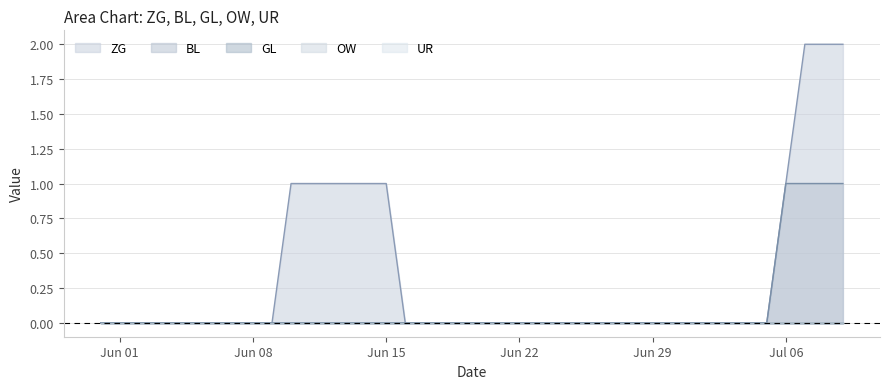

Reading left to right, list all the values displayed in this chart.

ZG: 2020-05-31=0	2020-06-01=0	2020-06-02=0	2020-06-03=0	2020-06-04=0	2020-06-05=0	2020-06-06=0	2020-06-07=0	2020-06-08=0	2020-06-09=0	2020-06-10=1	2020-06-11=1	2020-06-12=1	2020-06-13=1	2020-06-14=1	2020-06-15=1	2020-06-16=0	2020-06-17=0	2020-06-18=0	2020-06-19=0	2020-06-20=0	2020-06-21=0	2020-06-22=0	2020-06-23=0	2020-06-24=0	2020-06-25=0	2020-06-26=0	2020-06-27=0	2020-06-28=0	2020-06-29=0	2020-06-30=0	2020-07-01=0	2020-07-02=0	2020-07-03=0	2020-07-04=0	2020-07-05=0	2020-07-06=1	2020-07-07=2	2020-07-08=2	2020-07-09=2
BL: 2020-05-31=0	2020-06-01=0	2020-06-02=0	2020-06-03=0	2020-06-04=0	2020-06-05=0	2020-06-06=0	2020-06-07=0	2020-06-08=0	2020-06-09=0	2020-06-10=0	2020-06-11=0	2020-06-12=0	2020-06-13=0	2020-06-14=0	2020-06-15=0	2020-06-16=0	2020-06-17=0	2020-06-18=0	2020-06-19=0	2020-06-20=0	2020-06-21=0	2020-06-22=0	2020-06-23=0	2020-06-24=0	2020-06-25=0	2020-06-26=0	2020-06-27=0	2020-06-28=0	2020-06-29=0	2020-06-30=0	2020-07-01=0	2020-07-02=0	2020-07-03=0	2020-07-04=0	2020-07-05=0	2020-07-06=1	2020-07-07=1	2020-07-08=1	2020-07-09=1
GL: 2020-05-31=0	2020-06-01=0	2020-06-02=0	2020-06-03=0	2020-06-04=0	2020-06-05=0	2020-06-06=0	2020-06-07=0	2020-06-08=0	2020-06-09=0	2020-06-10=0	2020-06-11=0	2020-06-12=0	2020-06-13=0	2020-06-14=0	2020-06-15=0	2020-06-16=0	2020-06-17=0	2020-06-18=0	2020-06-19=0	2020-06-20=0	2020-06-21=0	2020-06-22=0	2020-06-23=0	2020-06-24=0	2020-06-25=0	2020-06-26=0	2020-06-27=0	2020-06-28=0	2020-06-29=0	2020-06-30=0	2020-07-01=0	2020-07-02=0	2020-07-03=0	2020-07-04=0	2020-07-05=0	2020-07-06=0	2020-07-07=0	2020-07-08=0	2020-07-09=0
OW: 2020-05-31=0	2020-06-01=0	2020-06-02=0	2020-06-03=0	2020-06-04=0	2020-06-05=0	2020-06-06=0	2020-06-07=0	2020-06-08=0	2020-06-09=0	2020-06-10=0	2020-06-11=0	2020-06-12=0	2020-06-13=0	2020-06-14=0	2020-06-15=0	2020-06-16=0	2020-06-17=0	2020-06-18=0	2020-06-19=0	2020-06-20=0	2020-06-21=0	2020-06-22=0	2020-06-23=0	2020-06-24=0	2020-06-25=0	2020-06-26=0	2020-06-27=0	2020-06-28=0	2020-06-29=0	2020-06-30=0	2020-07-01=0	2020-07-02=0	2020-07-03=0	2020-07-04=0	2020-07-05=0	2020-07-06=0	2020-07-07=0	2020-07-08=0	2020-07-09=0
UR: 2020-05-31=0	2020-06-01=0	2020-06-02=0	2020-06-03=0	2020-06-04=0	2020-06-05=0	2020-06-06=0	2020-06-07=0	2020-06-08=0	2020-06-09=0	2020-06-10=0	2020-06-11=0	2020-06-12=0	2020-06-13=0	2020-06-14=0	2020-06-15=0	2020-06-16=0	2020-06-17=0	2020-06-18=0	2020-06-19=0	2020-06-20=0	2020-06-21=0	2020-06-22=0	2020-06-23=0	2020-06-24=0	2020-06-25=0	2020-06-26=0	2020-06-27=0	2020-06-28=0	2020-06-29=0	2020-06-30=0	2020-07-01=0	2020-07-02=0	2020-07-03=0	2020-07-04=0	2020-07-05=0	2020-07-06=0	2020-07-07=0	2020-07-08=0	2020-07-09=0